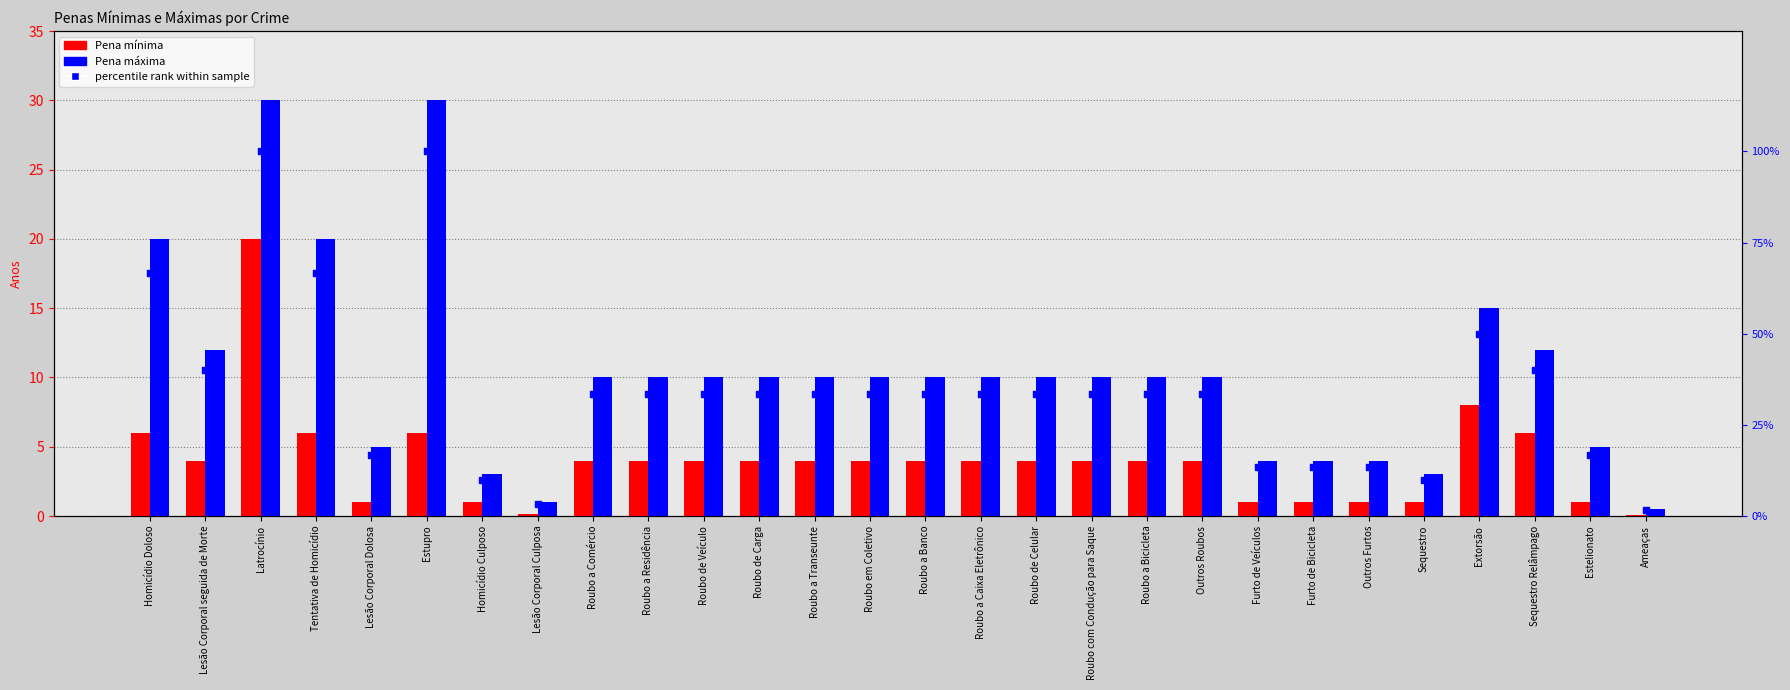

What are all the series names shown in the legend?

Pena mínima, Pena máxima, percentile rank within the sample